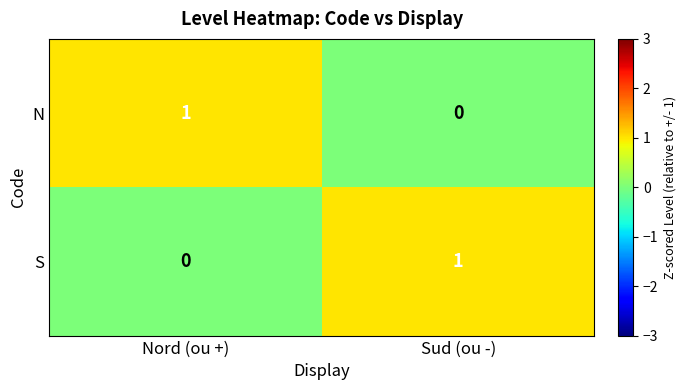

At which label is S closest to 0?

Nord (ou +)